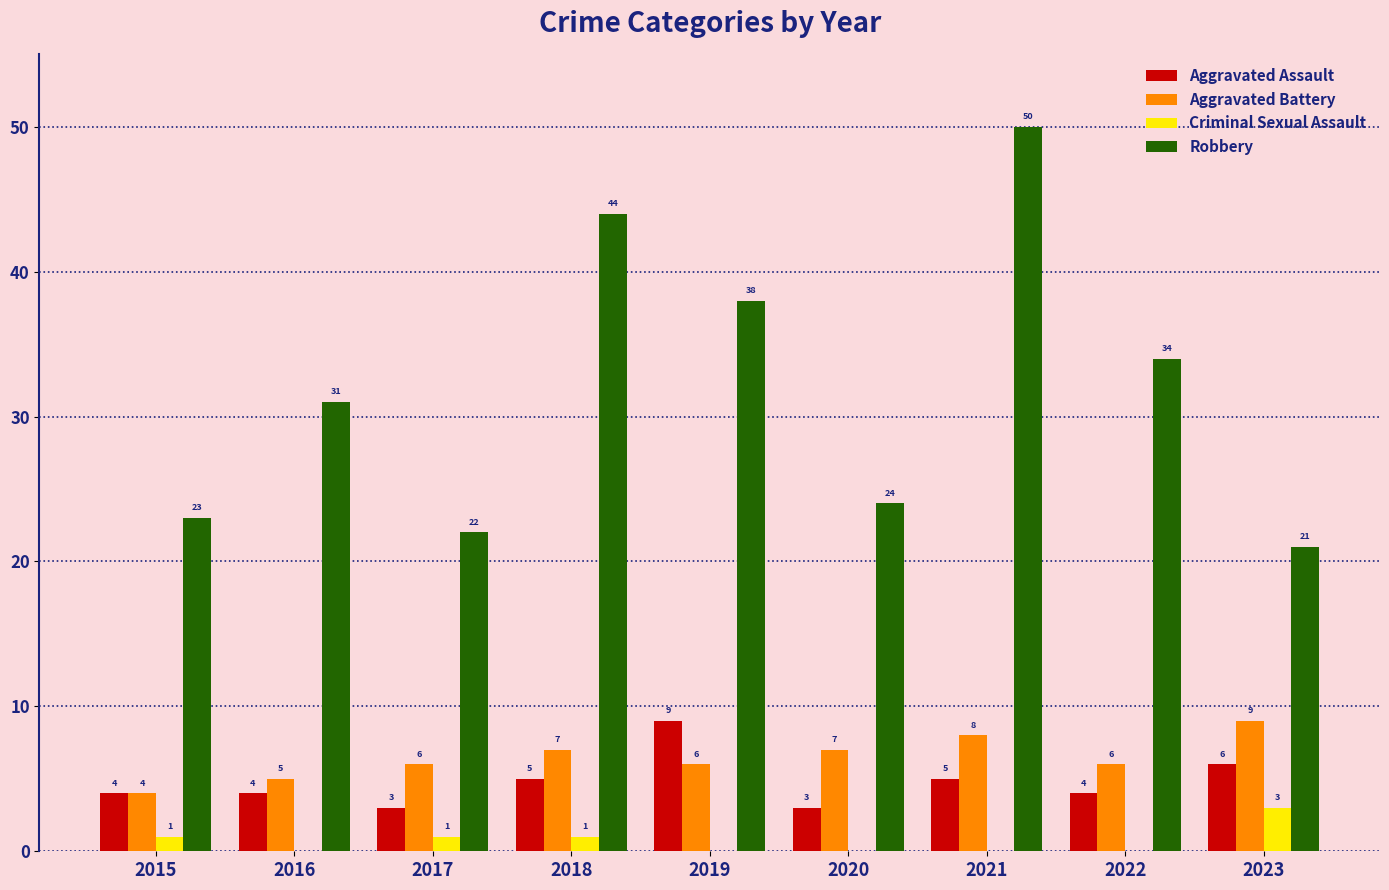

Between 2017 and 2019, which series saw the biggest shift?

Robbery